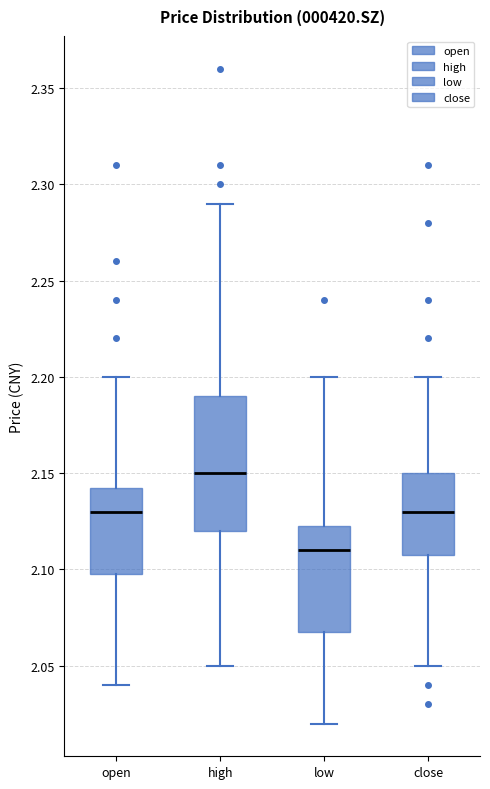

Which box's median line is the highest?

high